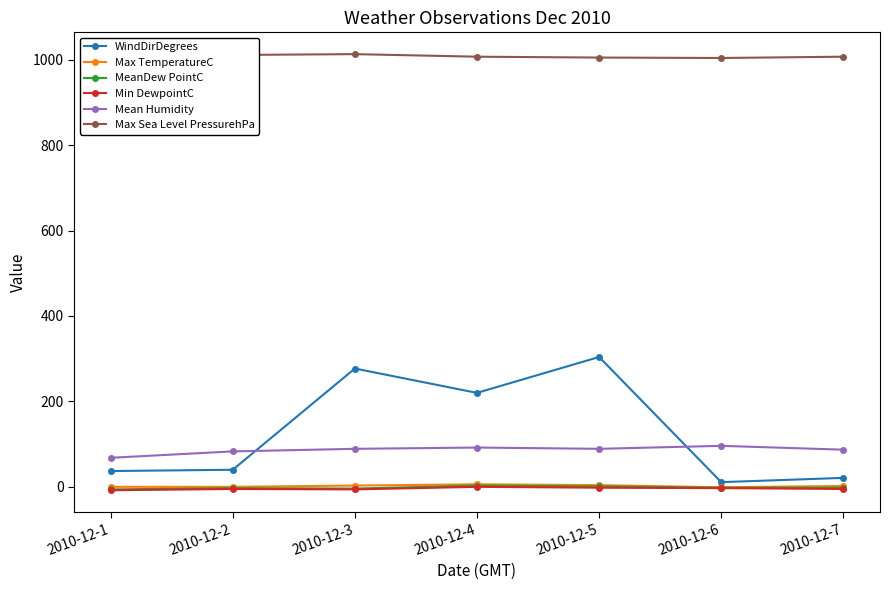

In Mean Humidity, how many points are higher than both neighbors (excluding endpoints)?

2